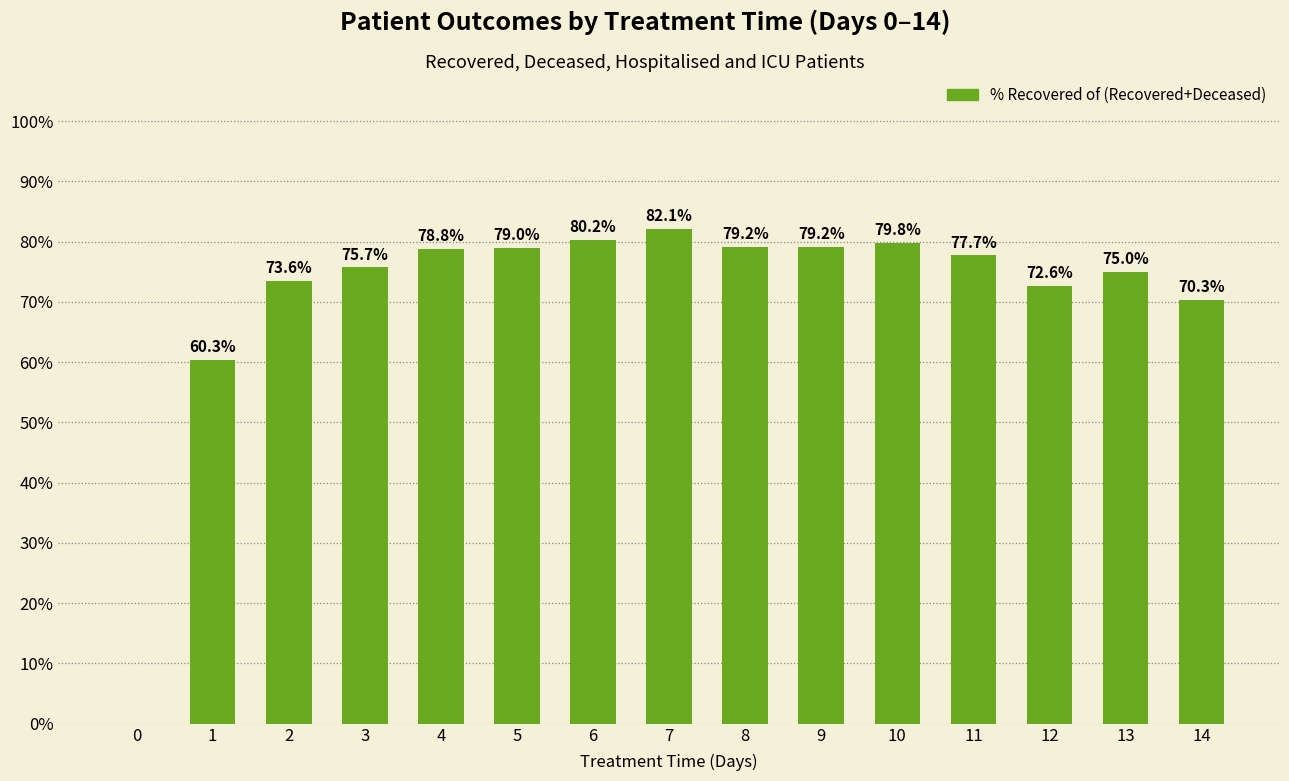

What is the sum of the values at 10 and 2?

153.4